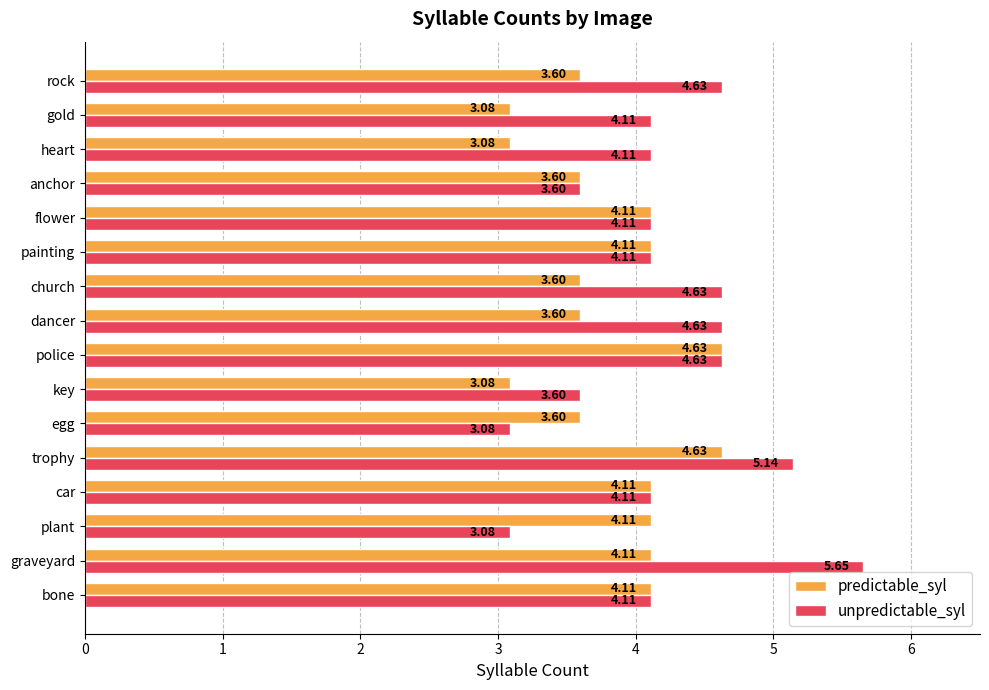

At which category does the chart reach its peak across all series?

graveyard